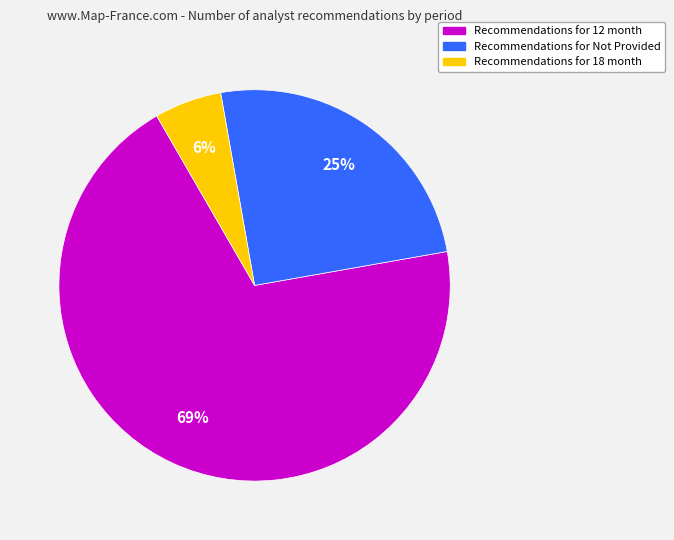

Does any single category account for the majority?

Yes